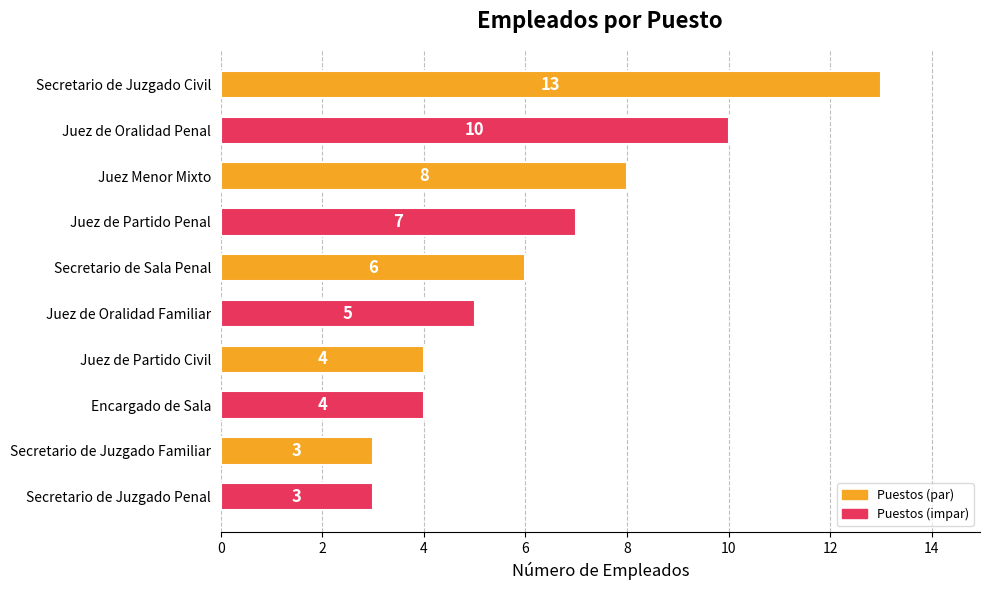

Reading bottom to top, transcribe all the data shown in this chart.

Secretario de Juzgado Penal=3	Secretario de Juzgado Familiar=3	Encargado de Sala=4	Juez de Partido Civil=4	Juez de Oralidad Familiar=5	Secretario de Sala Penal=6	Juez de Partido Penal=7	Juez Menor Mixto=8	Juez de Oralidad Penal=10	Secretario de Juzgado Civil=13